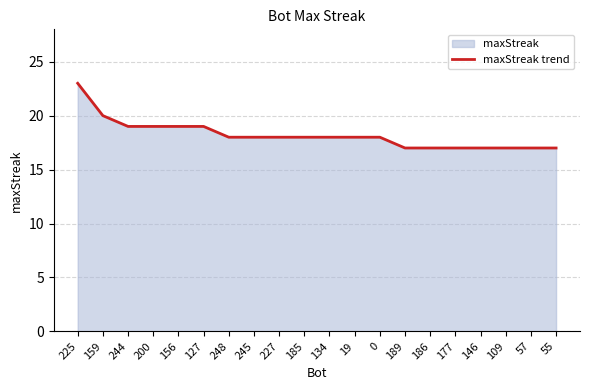

Count the number of categories in the chart.

20